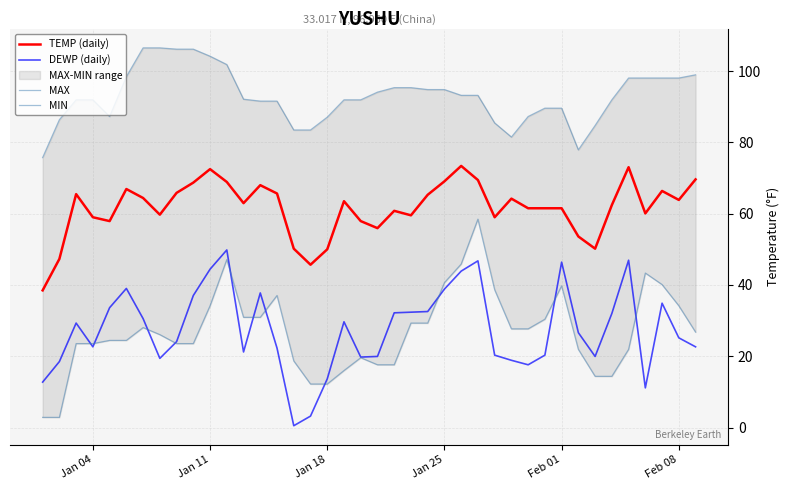

What is the lowest value of the TEMP (daily) series?

38.5